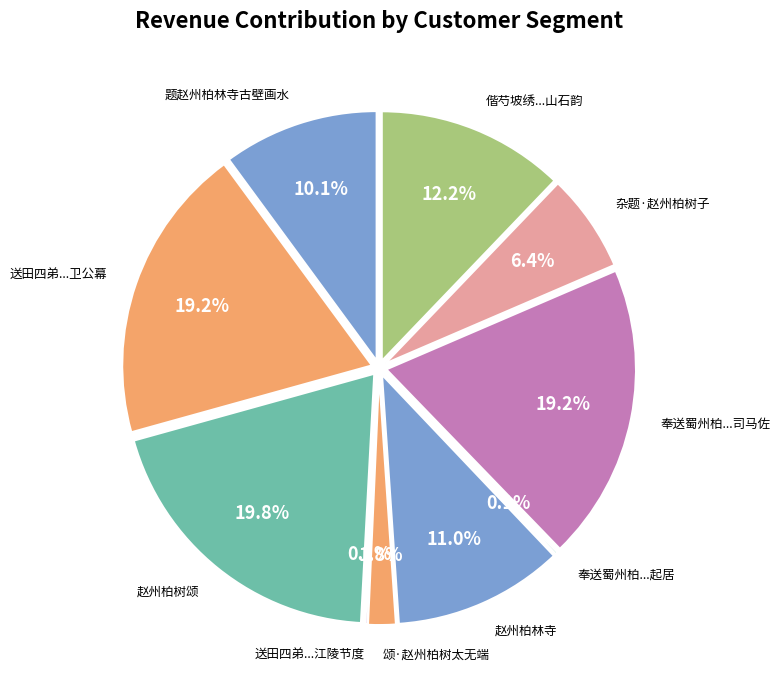

True or false: 题赵州柏林寺古壁画水 accounts for 4% of the total.

False